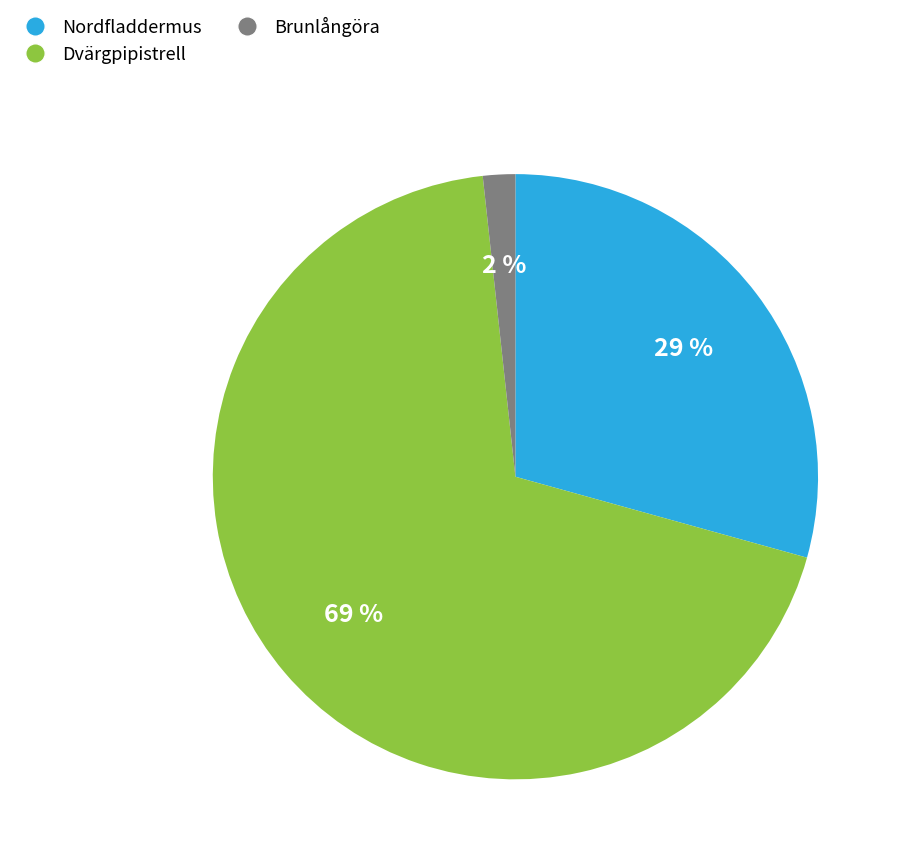

Rank the categories by value from highest to lowest.

Dvärgpipistrell, Nordfladdermus, Brunlångöra